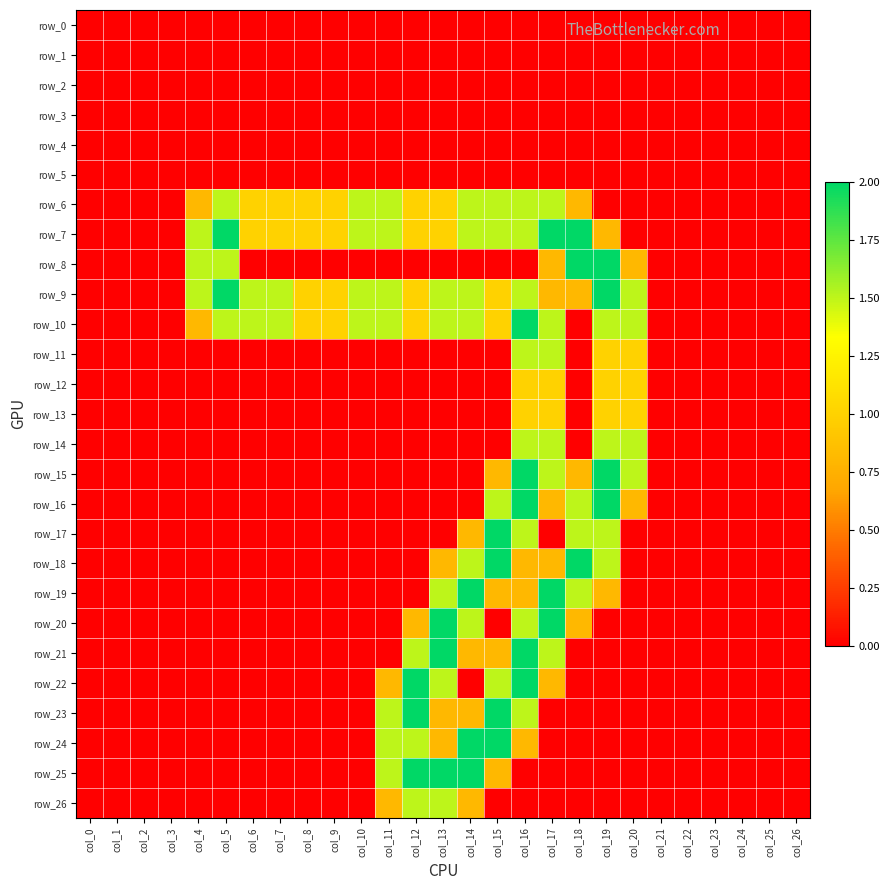

What is the difference between the second highest and minimum values in the row_19 series?

2.0